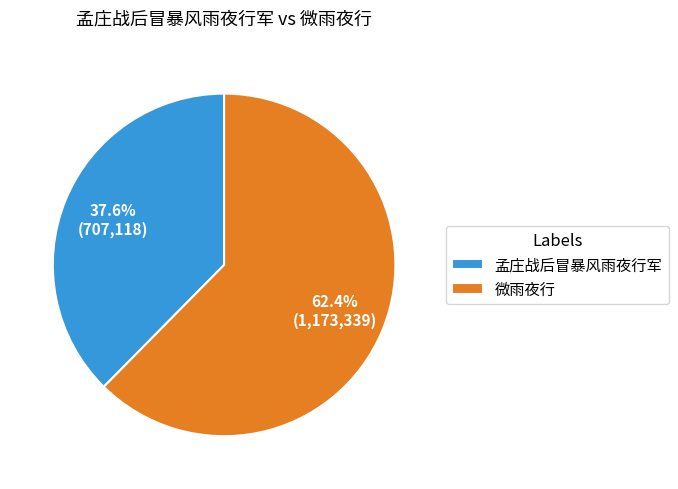

Combined, do 微雨夜行 and 孟庄战后冒暴风雨夜行军 account for over 50%?

Yes